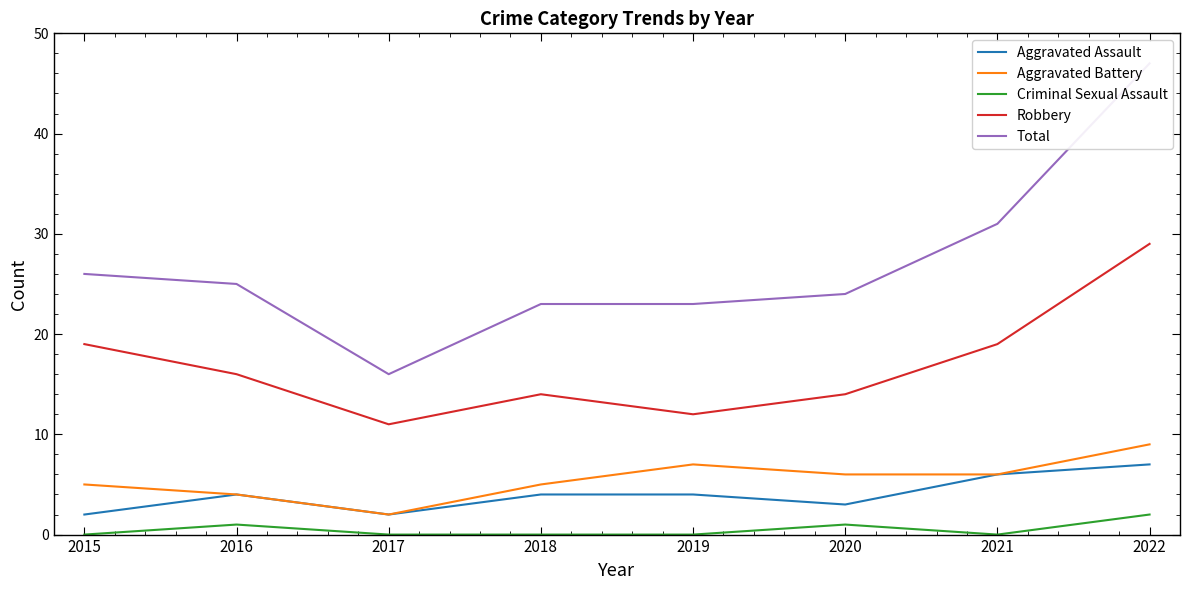

Which label corresponds to the smallest value in the chart?

2015